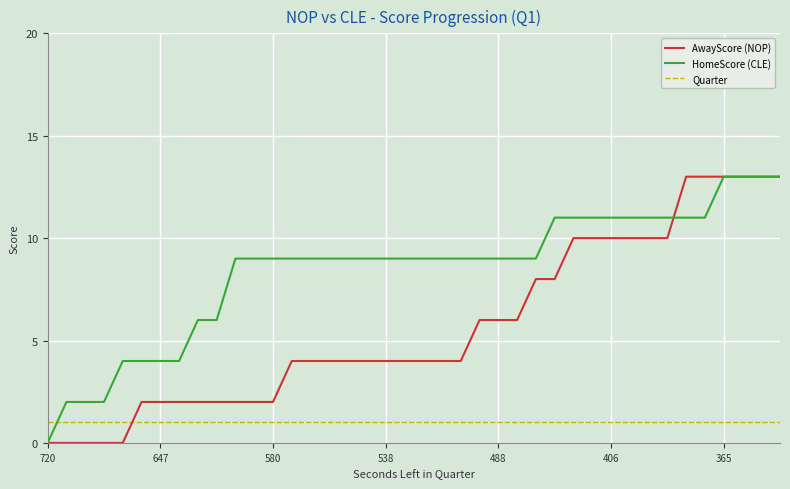

What is the maximum value for AwayScore (NOP)?

13